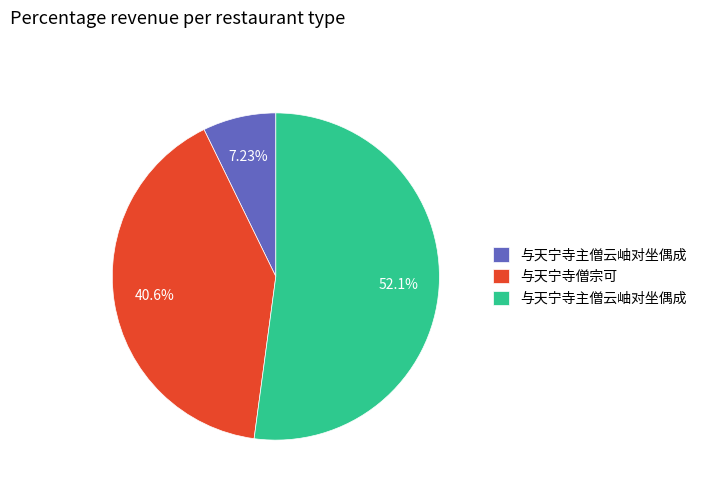

Does any single category account for the majority?

Yes